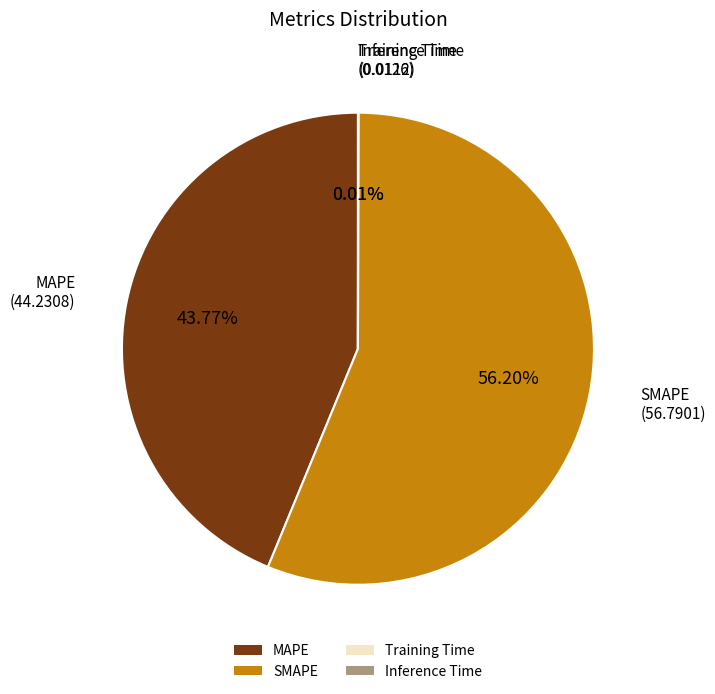

Which category accounts for the majority?

SMAPE